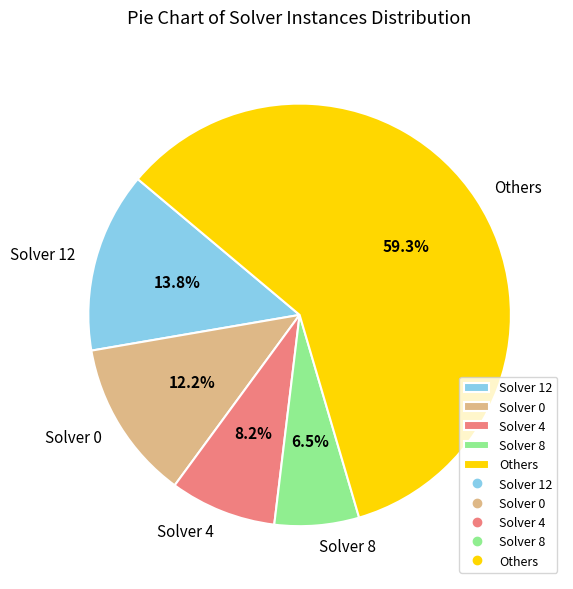

How many slices are in this pie chart?

5